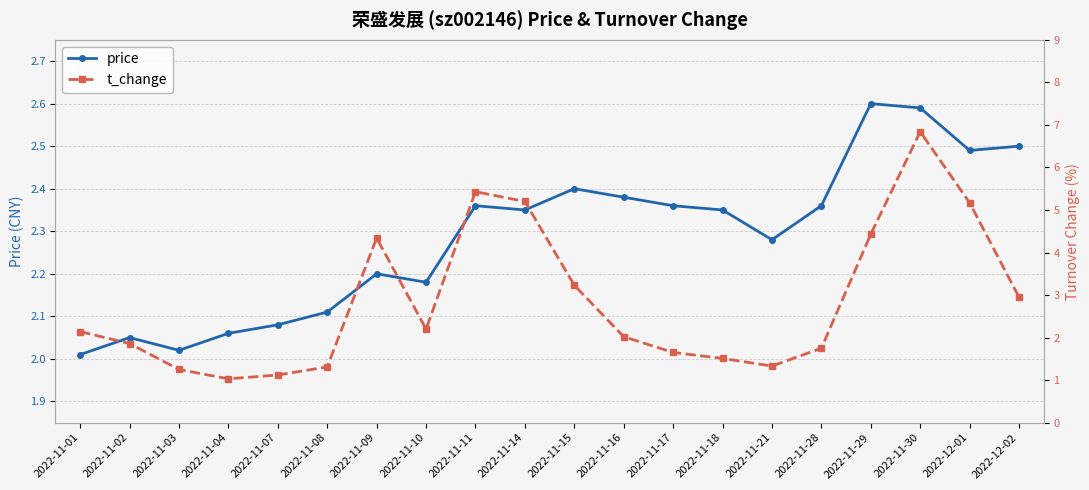

Read the price value at 2022-11-03.

2.0